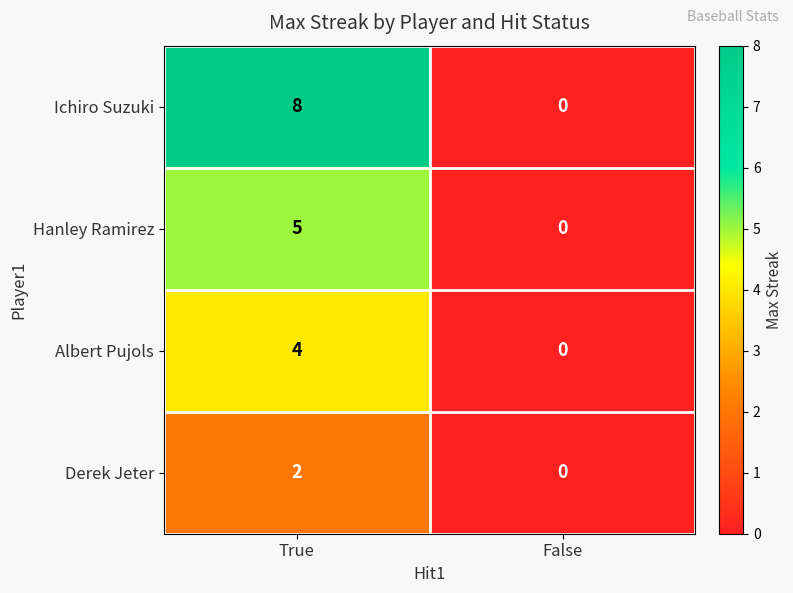

Reading right to left, extract all data points from this chart.

Ichiro Suzuki: False=0	True=8
Hanley Ramirez: False=0	True=5
Albert Pujols: False=0	True=4
Derek Jeter: False=0	True=2